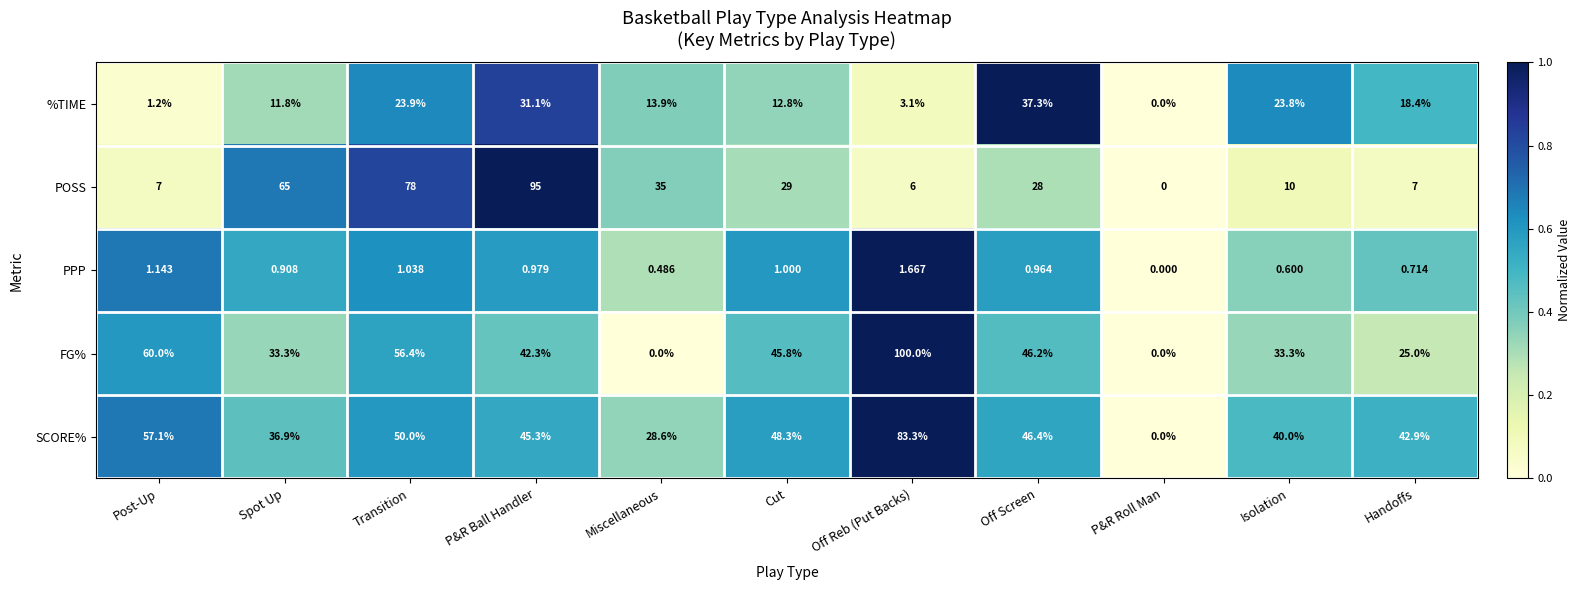

Is the value of POSS at Cut greater than the value of SCORE% at P&R Roll Man?

Yes